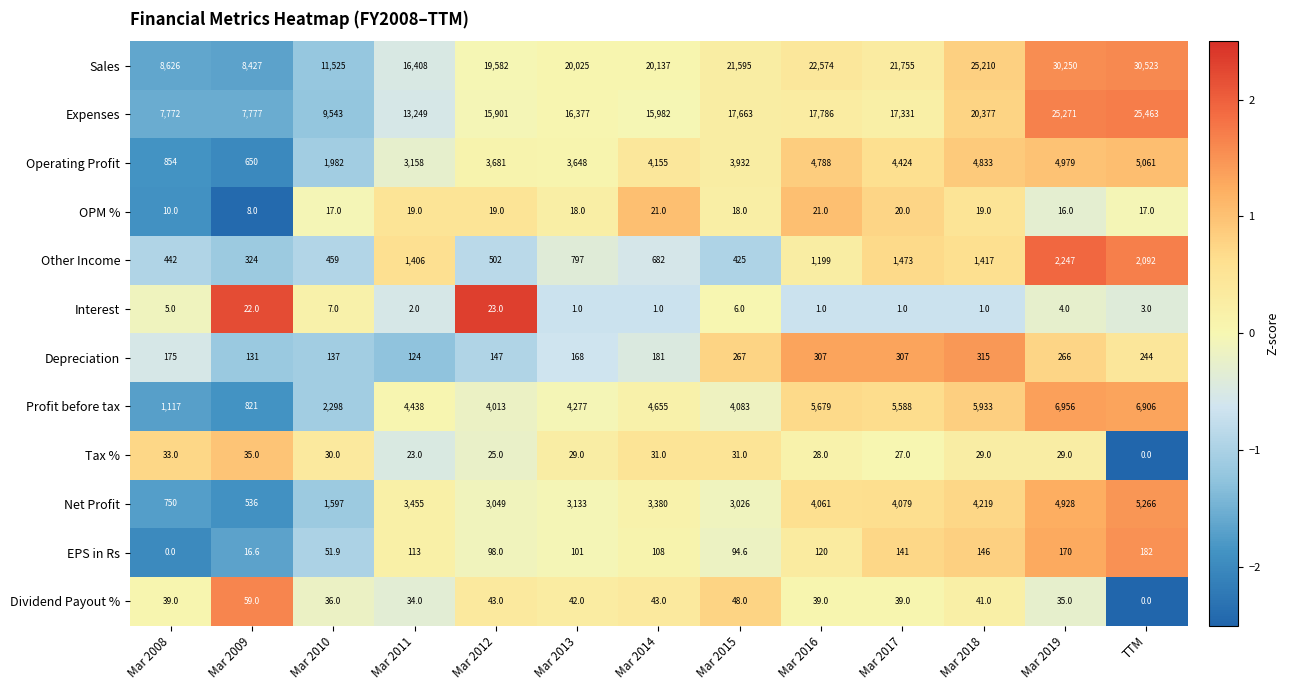

Rank the series at Mar 2009 from highest to lowest value.

Sales, Expenses, Profit before tax, Operating Profit, Net Profit, Other Income, Depreciation, Dividend Payout %, Tax %, Interest, EPS in Rs, OPM %